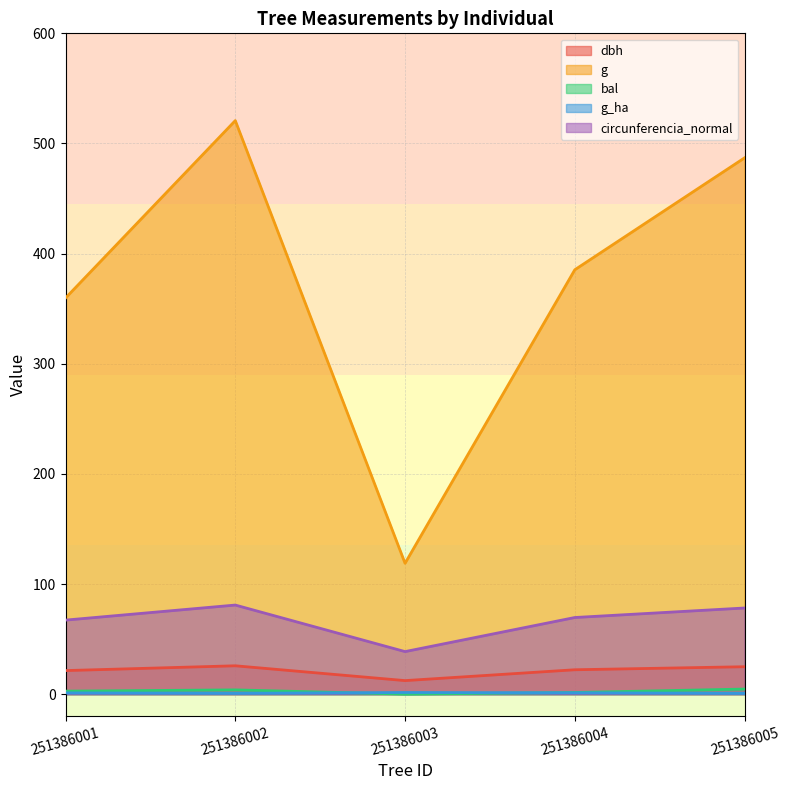

Is it true that bal equals 5.4 at 251386002?

False